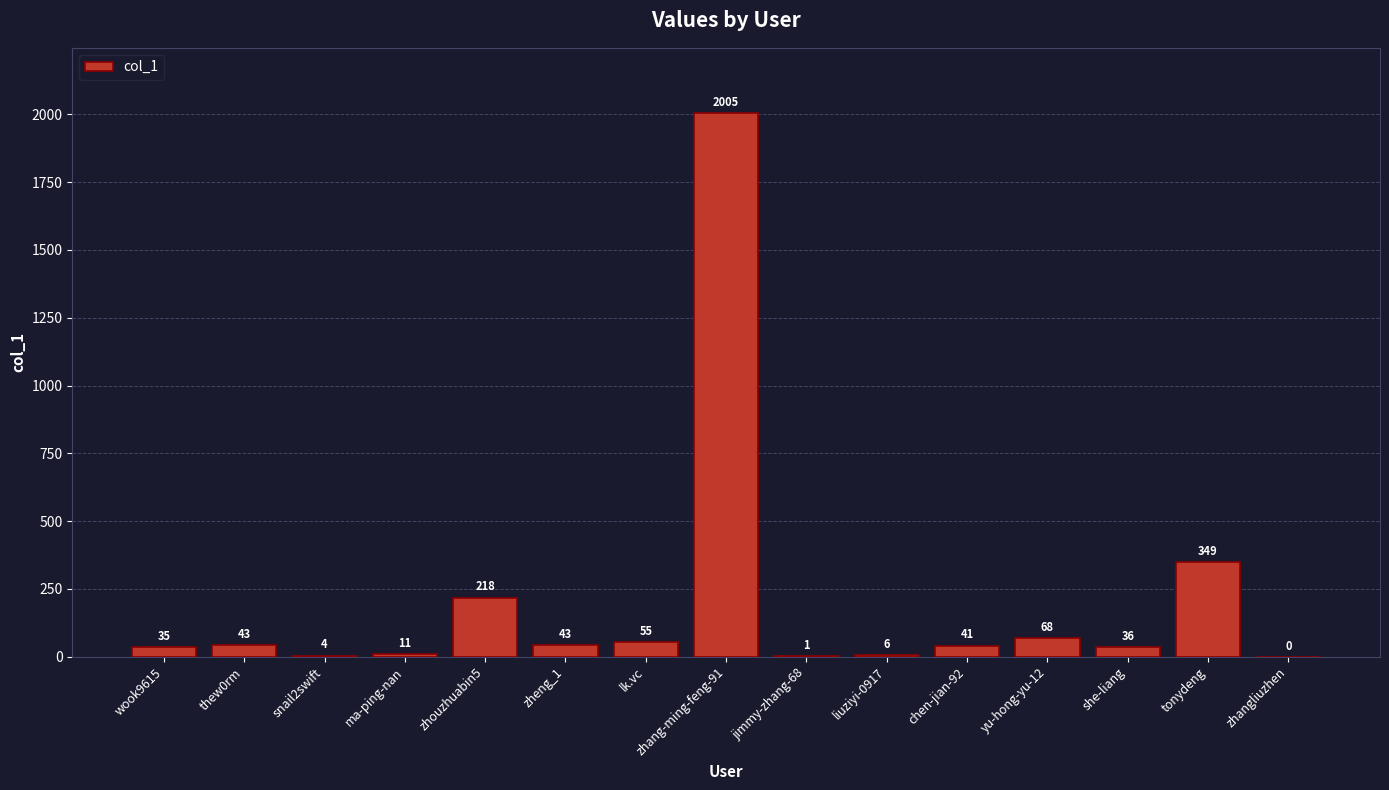

Between zhangliuzhen and tonydeng, which is larger?

tonydeng